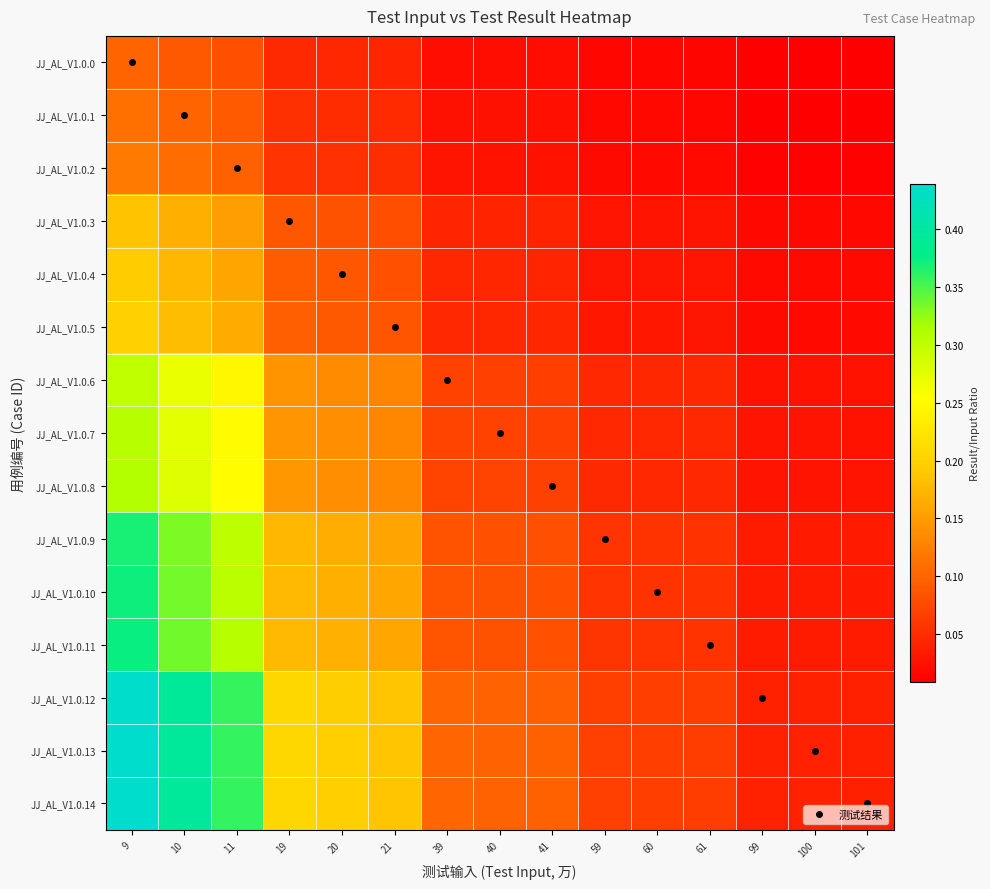

What is the total value across all series at 11?

3.5